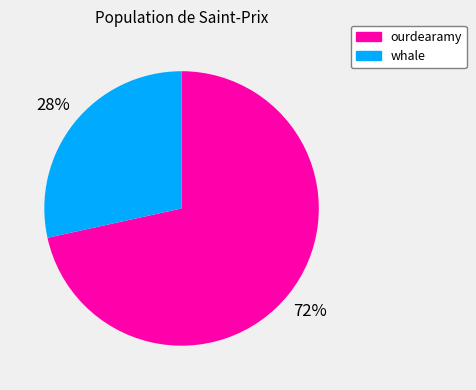

What is the largest slice in the pie chart?

ourdearamy